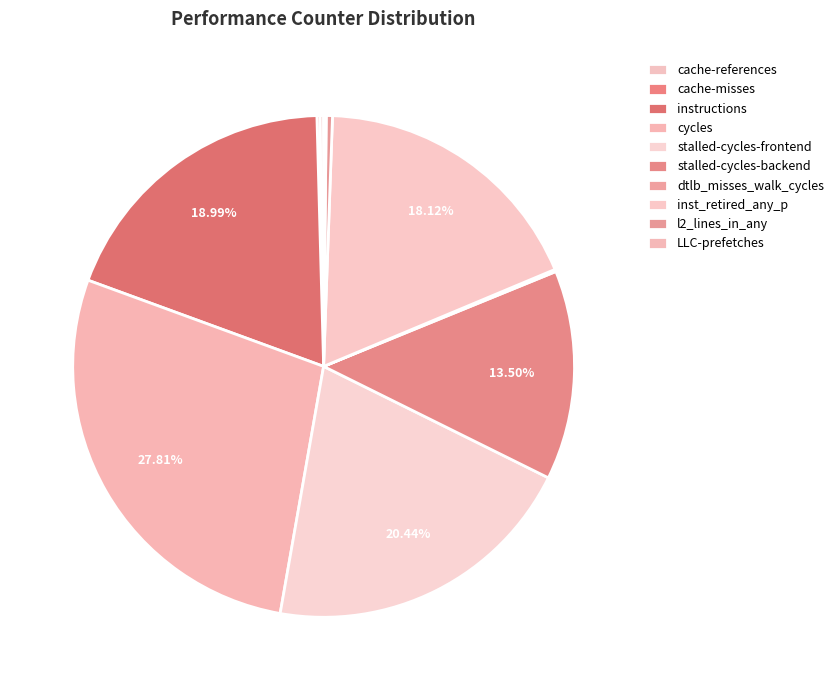

True or false: cycles accounts for 28% of the total.

True